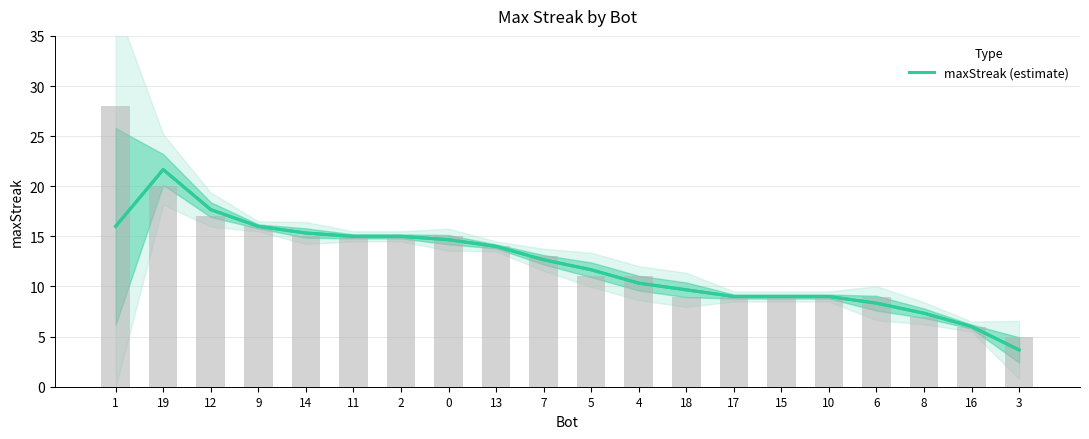

Rank the categories by value from highest to lowest.

19, 12, 9, 1, 14, 11, 2, 0, 13, 7, 5, 4, 18, 17, 15, 10, 6, 8, 16, 3